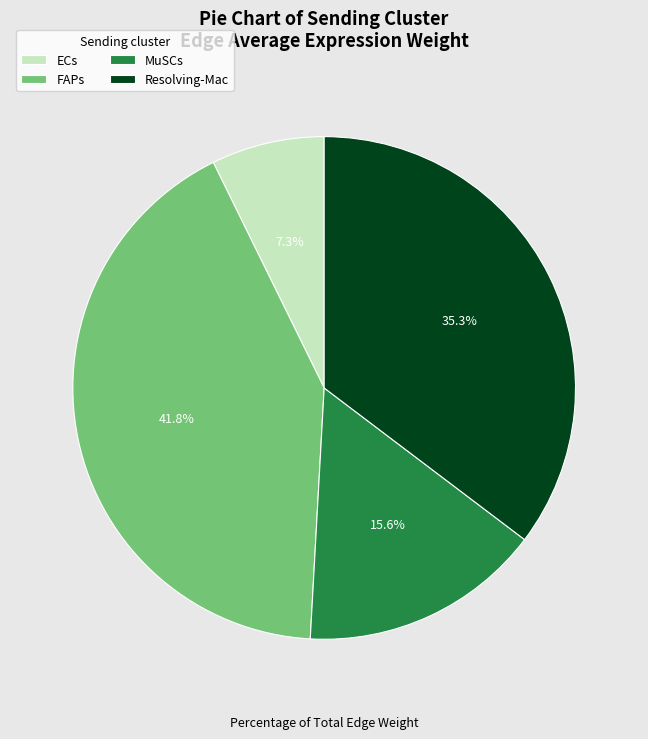

What is the largest slice in the pie chart?

FAPs